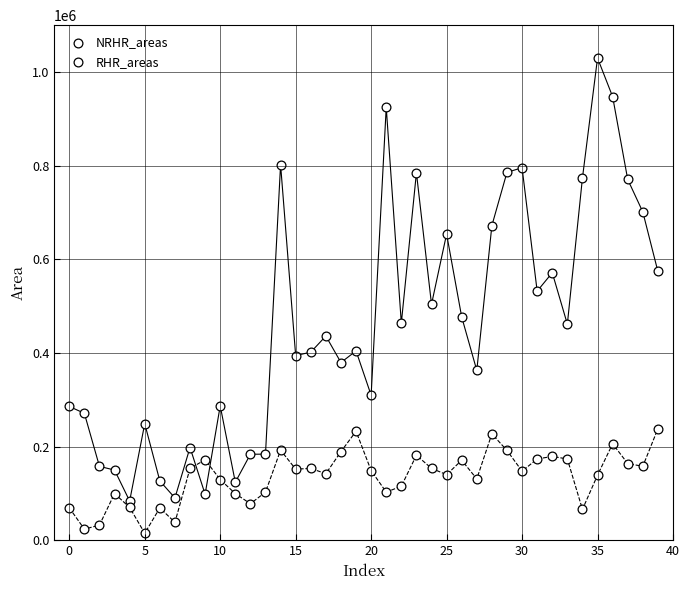

How many points are shown in the scatter plot?

80